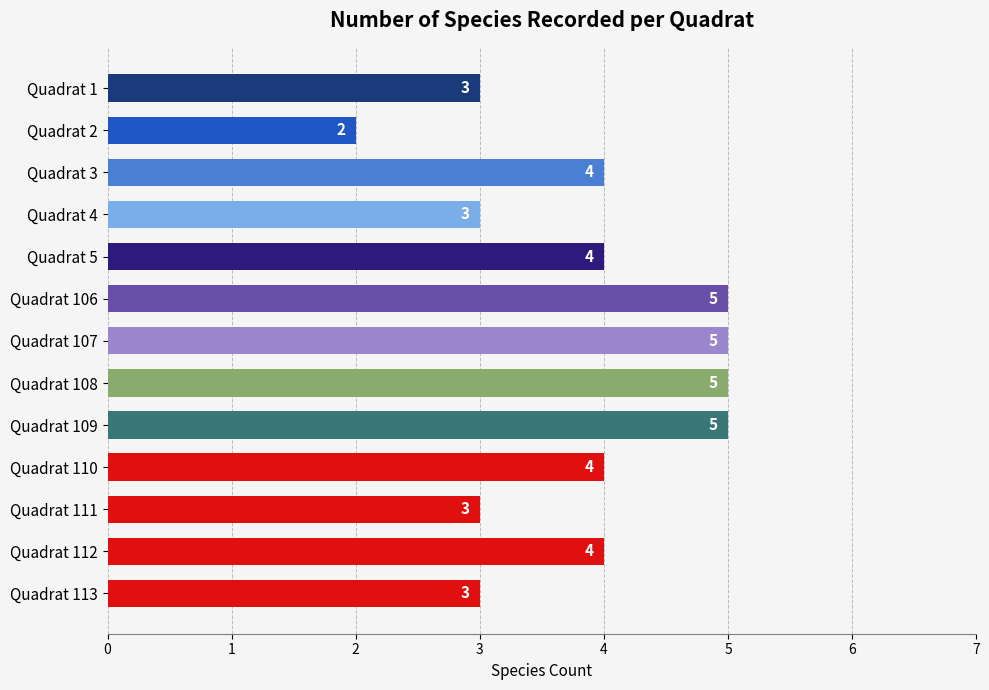

The chart shows a value of 5 at Quadrat 109. True or false?

True